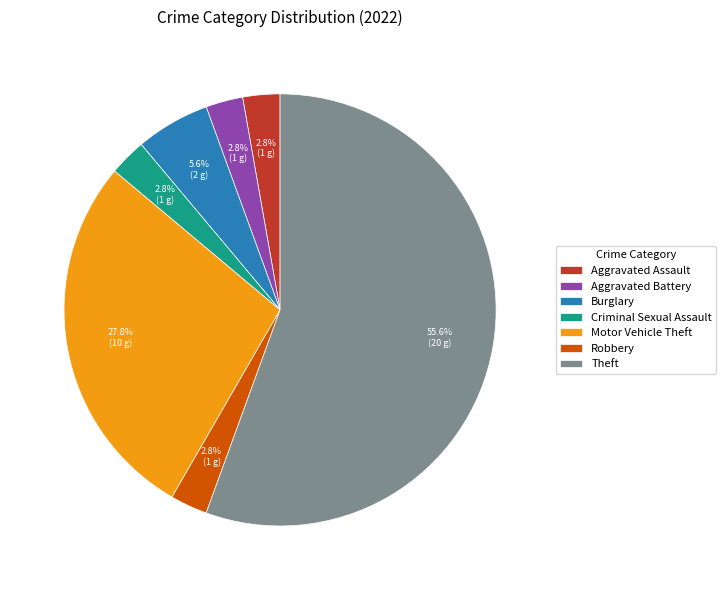

What is the largest slice in the pie chart?

Theft